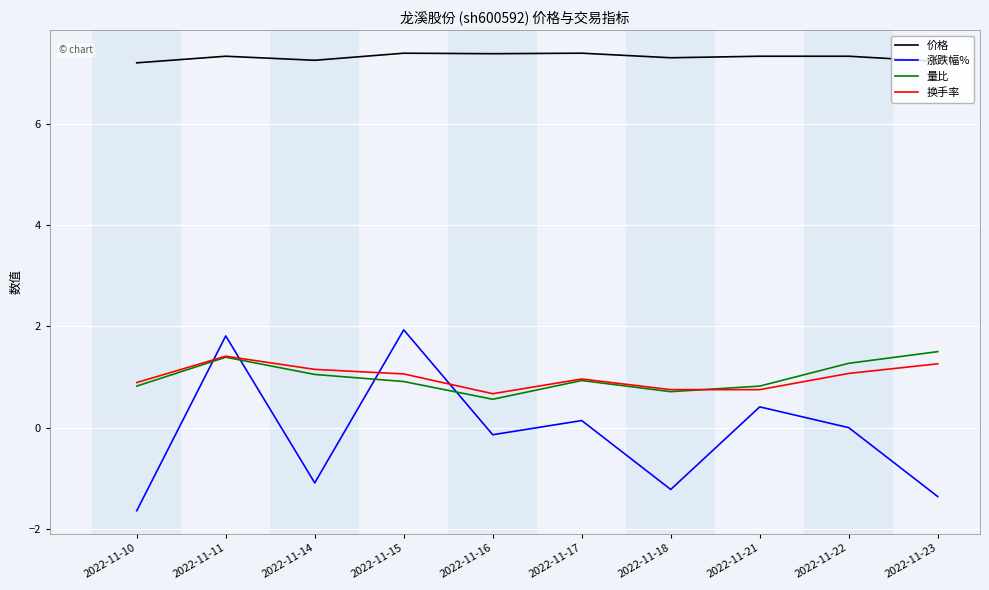

True or false: 价格 and 换手率 cross at least once.

False